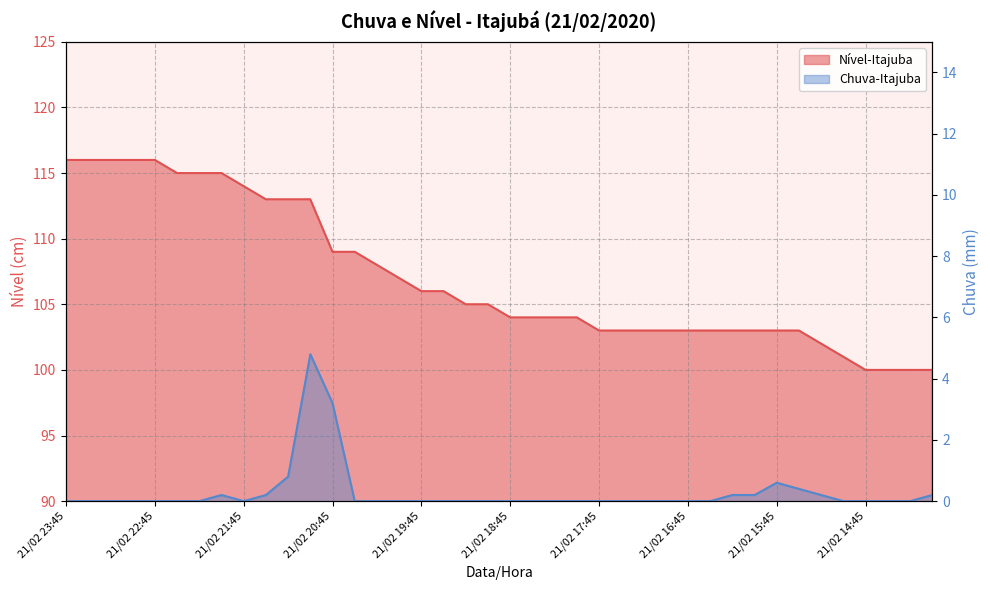

At which category is the sum across all series the highest?

21/02 21:00